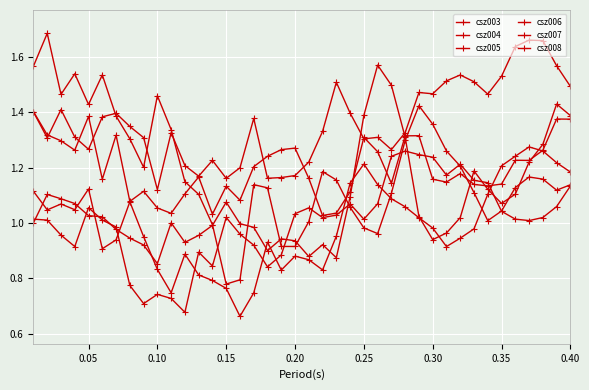

Reading right to left, list all the values displayed in this chart.

csz003: 1.1	1.1	1.0	1.0	1.0	1.0	1.1	1.2	1.2	1.2	1.2	1.2	1.3	1.2	1.1	1.0	1.1	1.0	1.0	1.1	1.0	0.9	0.8	0.9	1.0	1.0	0.8	0.9	0.7	0.7	0.7	0.7	0.8	1.0	1.0	1.1	0.9	1.0	1.0	1.0
csz004: 1.1	1.1	1.2	1.2	1.1	1.0	1.0	1.1	1.2	1.3	1.4	1.4	1.3	1.1	1.0	1.0	1.1	1.2	1.2	1.0	0.9	0.9	1.1	1.1	0.8	0.8	1.0	1.1	1.1	1.3	1.5	1.2	1.3	1.4	1.5	1.4	1.5	1.5	1.7	1.6
csz005: 1.5	1.6	1.7	1.7	1.6	1.5	1.5	1.5	1.5	1.5	1.5	1.5	1.3	1.3	1.3	1.3	1.4	1.5	1.3	1.2	1.2	1.2	1.2	1.4	1.2	1.2	1.2	1.2	1.2	1.3	1.1	1.3	1.3	1.4	1.4	1.3	1.3	1.4	1.3	1.4
csz006: 1.2	1.2	1.3	1.3	1.2	1.2	1.1	1.0	0.9	0.9	1.0	1.0	1.1	1.1	1.1	1.2	1.1	1.0	0.8	0.9	0.9	0.8	0.9	0.7	0.7	0.8	0.8	0.8	0.9	0.7	0.8	1.0	1.1	0.9	0.9	1.1	1.0	1.1	1.0	1.1
csz007: 1.4	1.4	1.3	1.2	1.1	1.1	1.1	1.2	1.0	1.0	0.9	1.0	1.3	1.5	1.6	1.4	1.1	0.9	0.9	0.9	0.9	0.9	0.9	1.0	1.0	1.1	1.0	1.0	0.9	1.0	0.9	0.9	0.9	1.0	1.0	1.0	1.1	1.1	1.1	1.0
csz008: 1.4	1.4	1.3	1.2	1.2	1.1	1.1	1.1	1.2	1.1	1.2	1.3	1.3	1.1	1.3	1.3	1.1	1.0	1.0	1.2	1.3	1.3	1.2	1.2	1.1	1.1	1.0	1.2	1.1	1.0	1.1	1.1	1.1	1.3	1.2	1.4	1.3	1.3	1.3	1.4